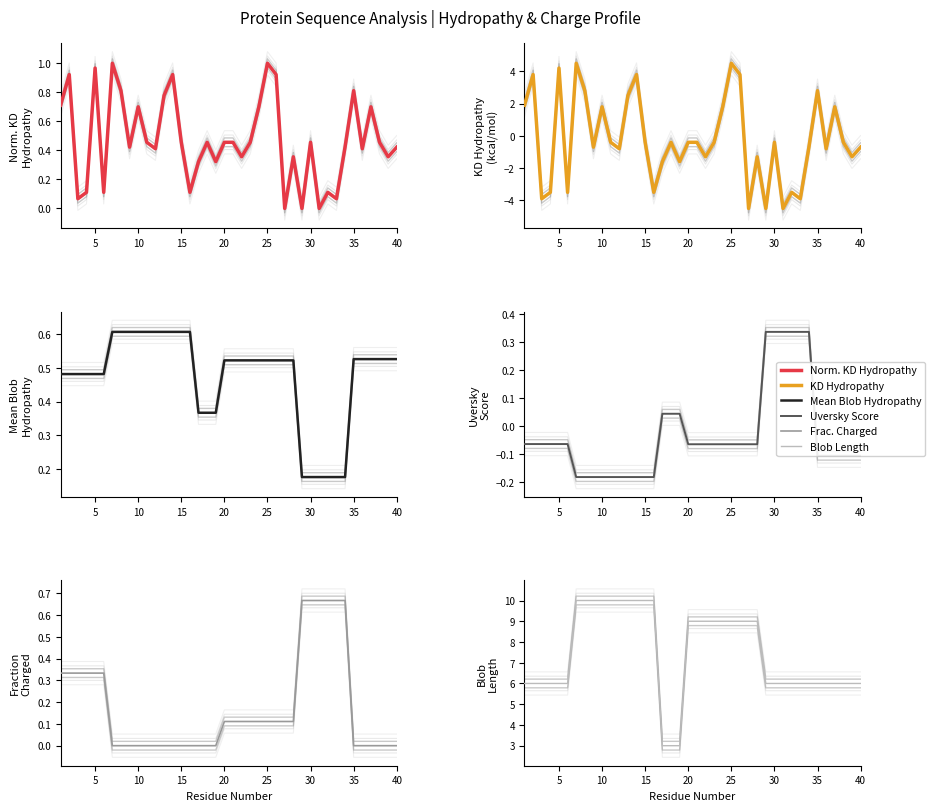

How many lines are shown in the chart?

6